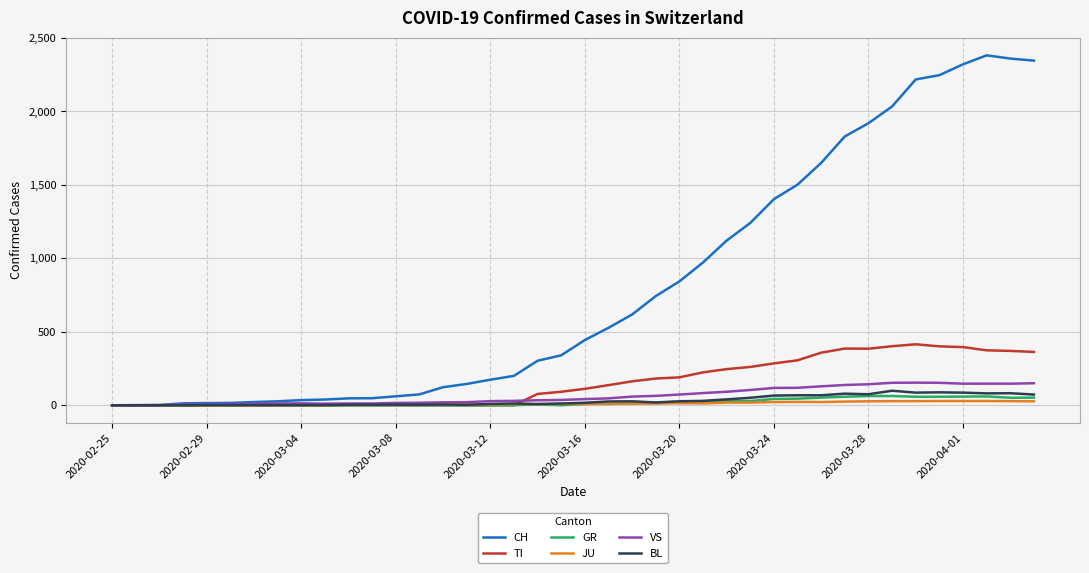

True or false: GR has more than 0 interior local peaks.

True